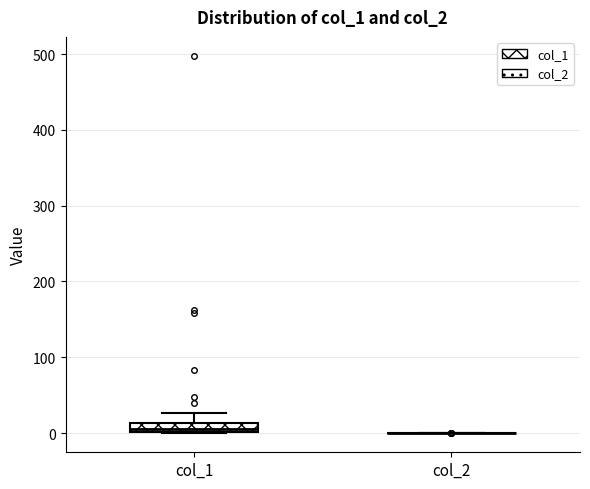

Where does the upper whisker of the box for col_1 end on the y-axis? The values are not printed on the chart, so give them approximately, as read against the axis.

30